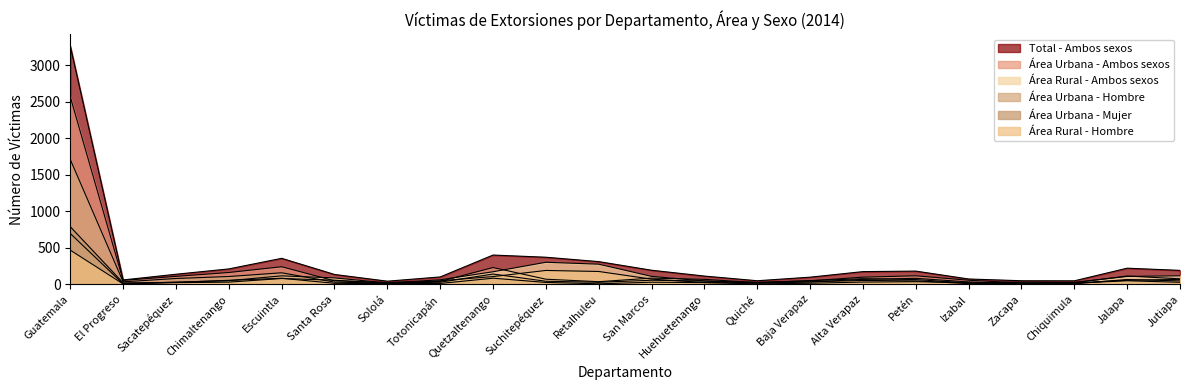

Reading left to right, what are all the values shown in this chart?

Área Rural - Ambos sexos: 695	6	29	49	115	87	18	61	171	301	275	108	45	25	50	76	64	17	30	26	107	116
Área Urbana - Ambos sexos: 2567	53	108	161	240	47	24	39	229	69	35	84	67	23	47	97	116	55	18	21	113	74
Área Urbana - Hombre: 1709	33	79	106	157	29	15	28	140	41	27	55	45	18	31	67	81	32	8	7	65	46
Total - Ambos sexos: 3262	59	137	210	355	134	42	100	400	370	310	192	112	48	97	173	180	72	48	47	220	190
Área Urbana - Mujer: 788	19	26	54	82	13	8	11	83	25	6	28	22	5	14	30	35	23	9	14	48	27
Área Rural - Hombre: 467	4	22	29	79	55	14	48	105	189	175	70	24	18	34	52	46	8	16	17	55	66